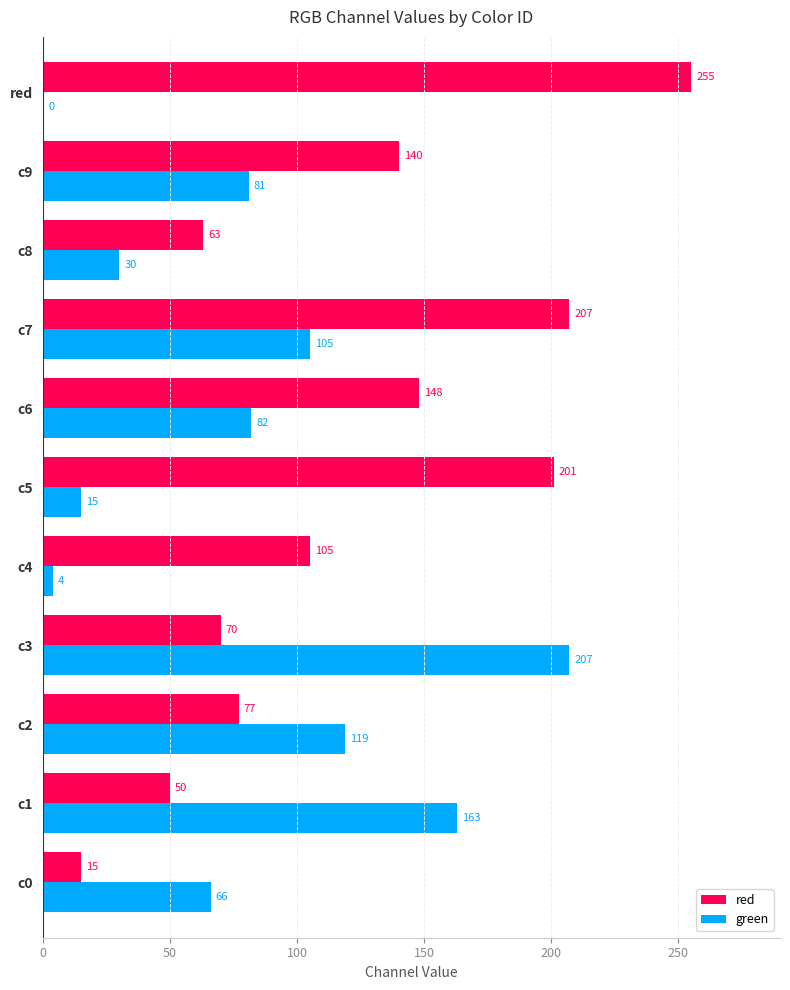

What are all the series names shown in the legend?

red, green